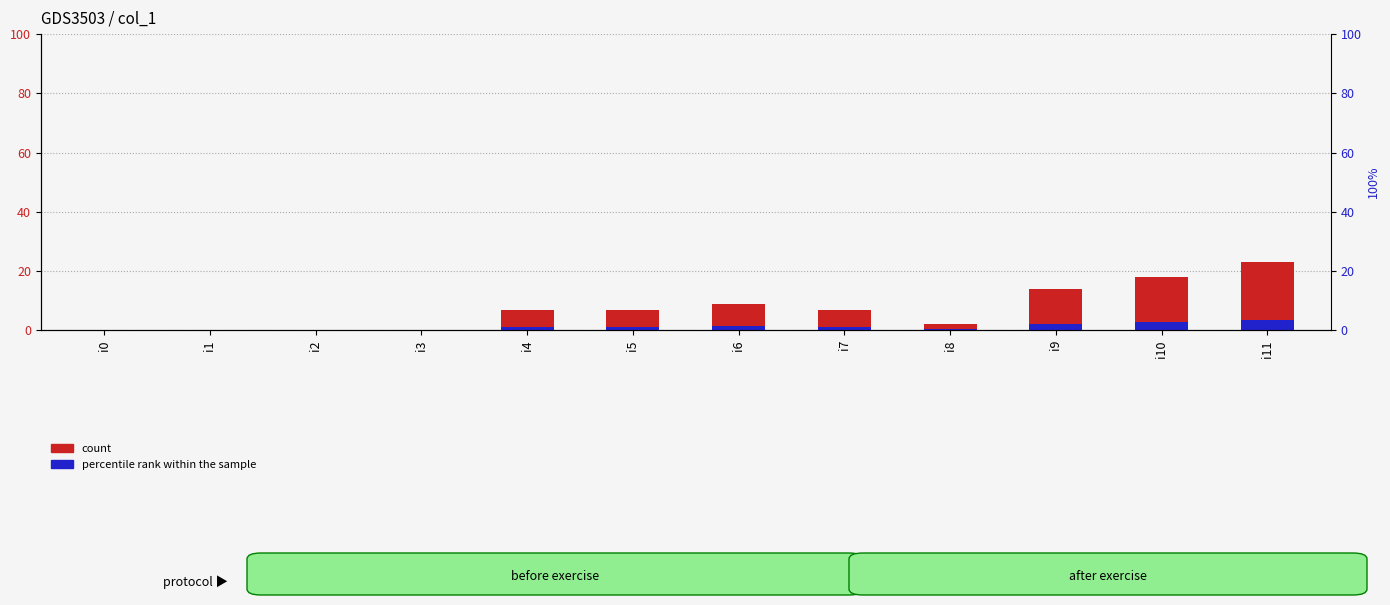

List the series in order of their overall mean, highest first.

col_1, accent overlay